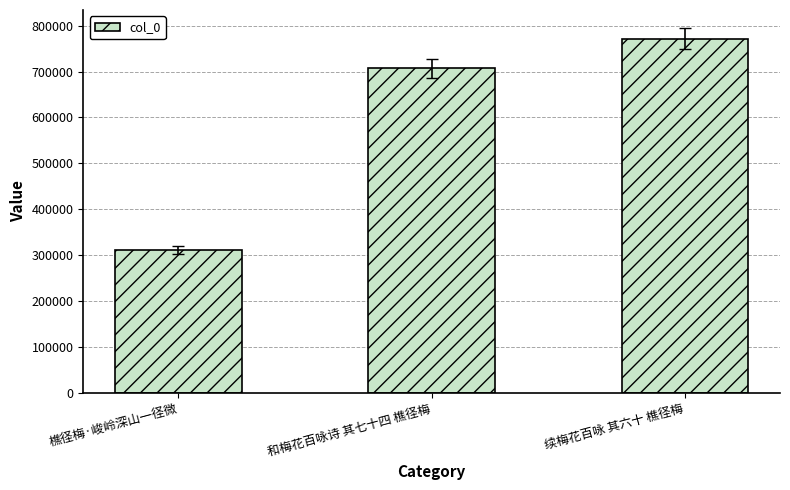

The value at 和梅花百咏诗 其七十四 樵径梅 is 707031. True or false?

True